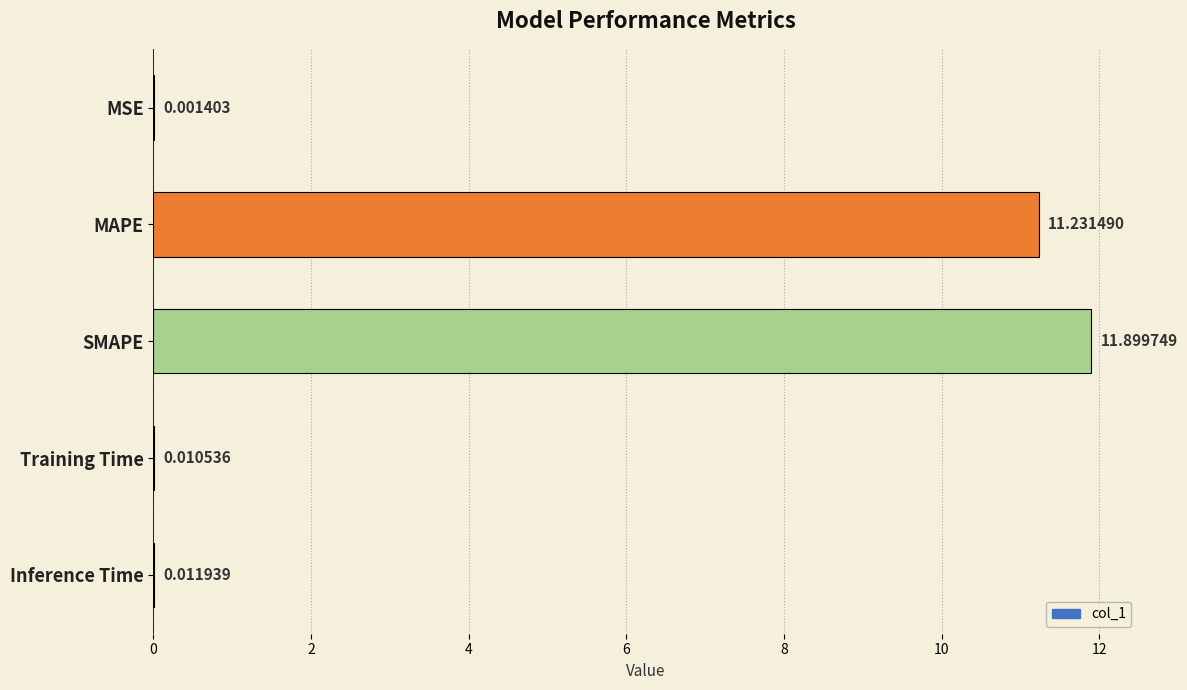

What is the sum of the values at MAPE and Training Time?

11.2